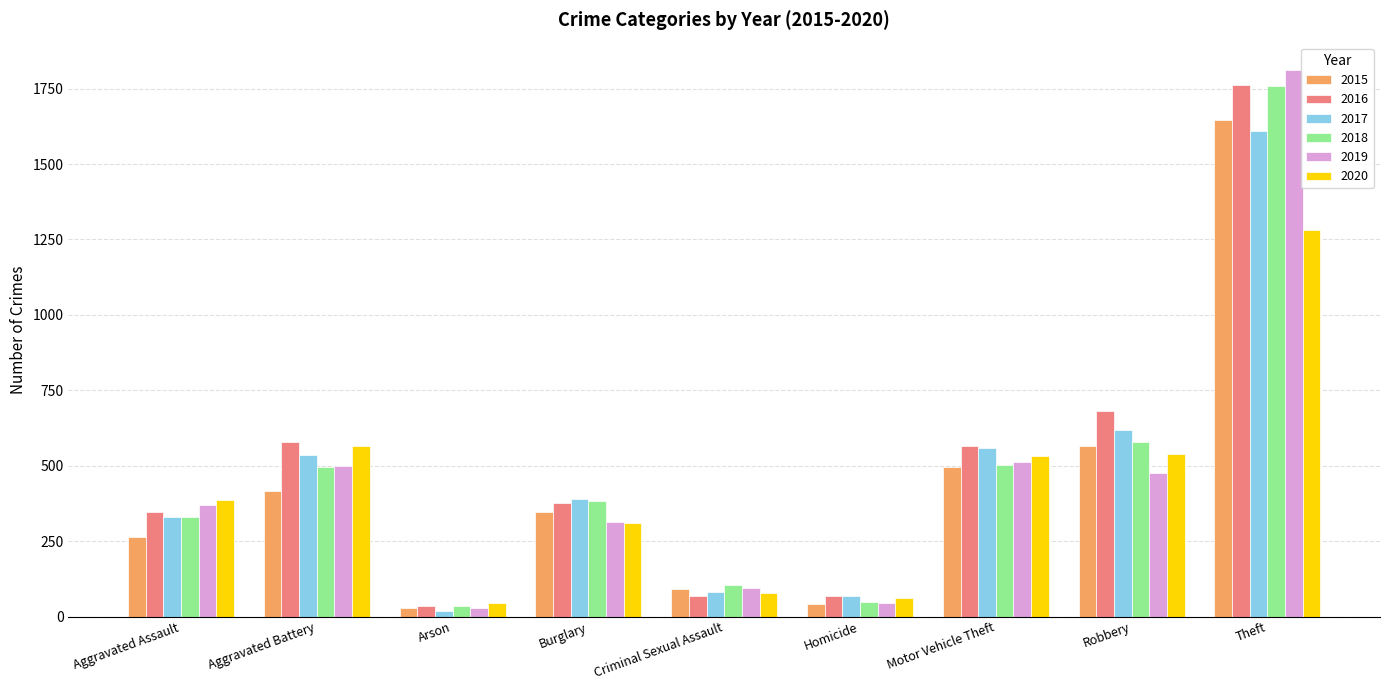

What is the total value across all series at Aggravated Assault?

2026